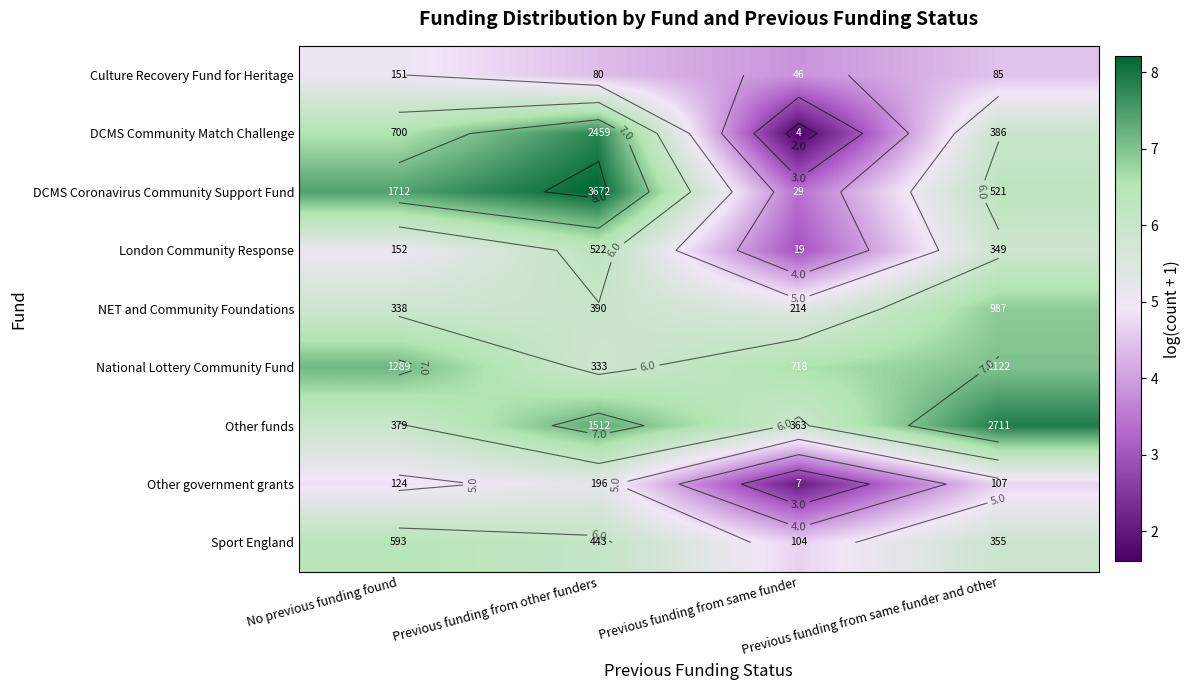

What is the difference between the highest and lowest values at Previous funding from same funder and other?

3.5